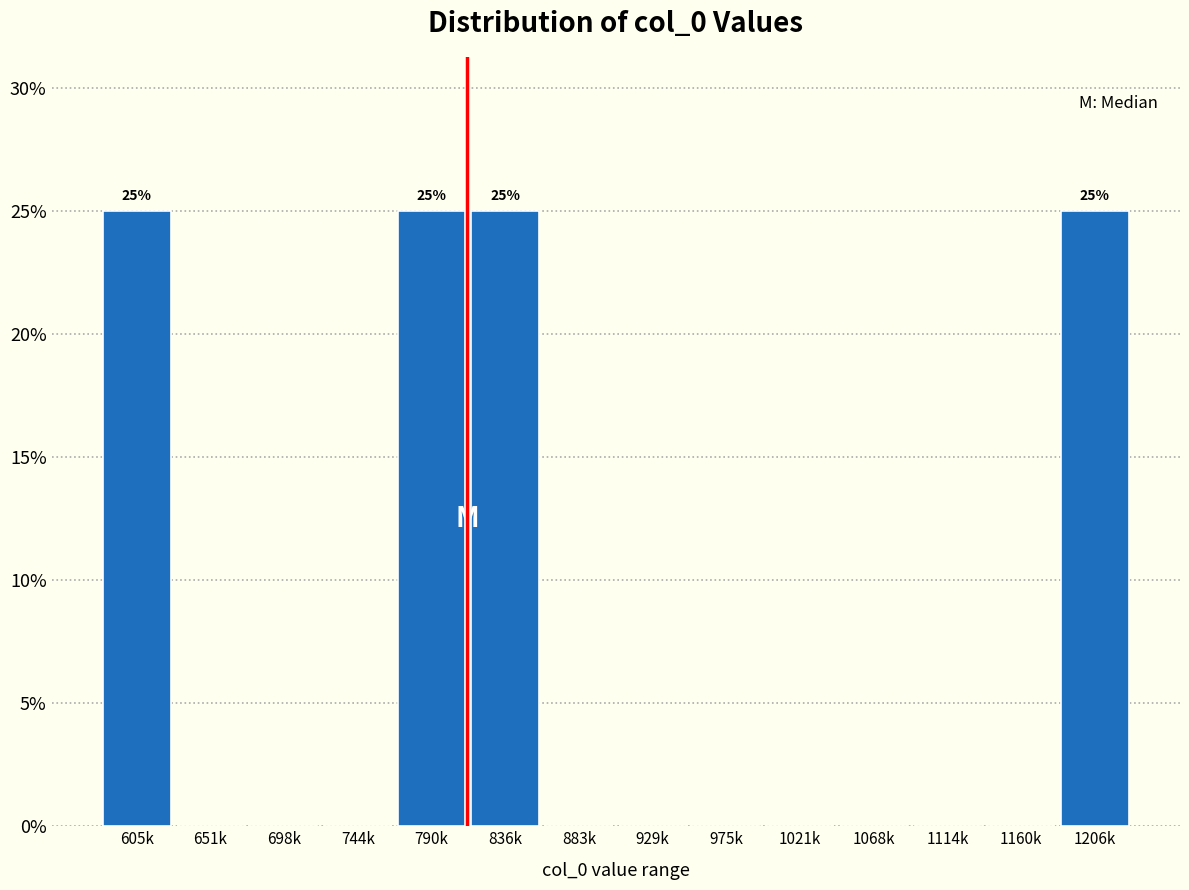

Reading left to right, transcribe all the data shown in this chart.

605k=25	651k=0	698k=0	744k=0	790k=25	836k=25	883k=0	929k=0	975k=0	1021k=0	1068k=0	1114k=0	1160k=0	1206k=25